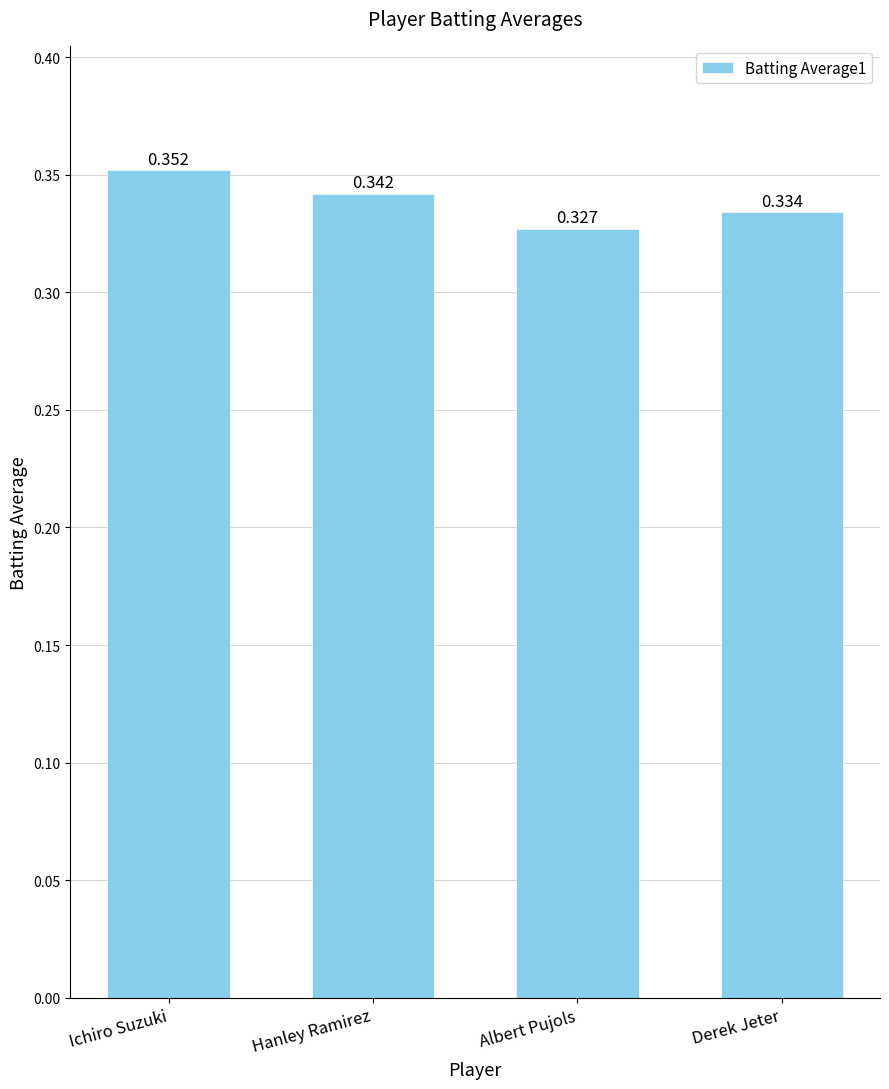

What is the label of the 4th bar from the left?

Derek Jeter